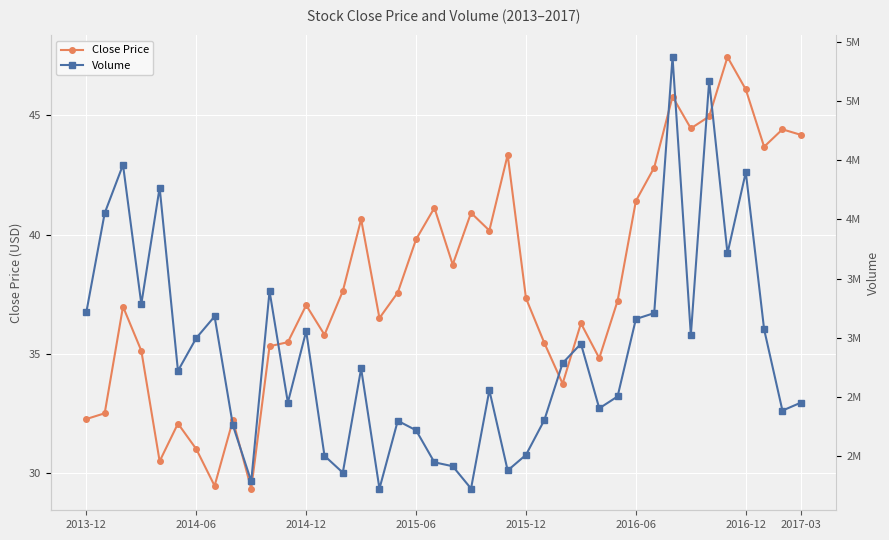

The Close Price series shows 21.6 at 34. True or false?

False